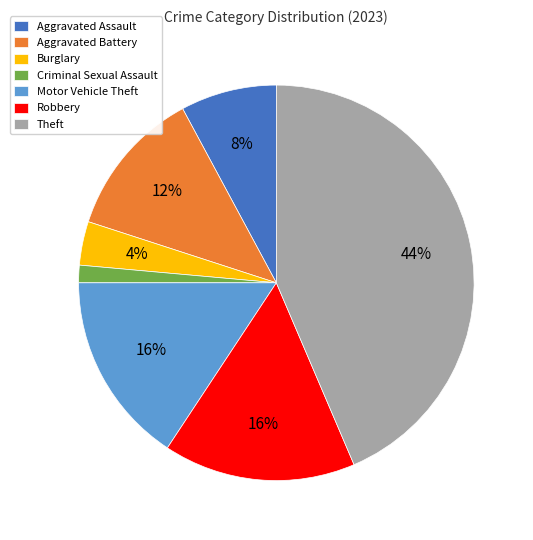

What is the smallest slice in the pie chart?

Criminal Sexual Assault